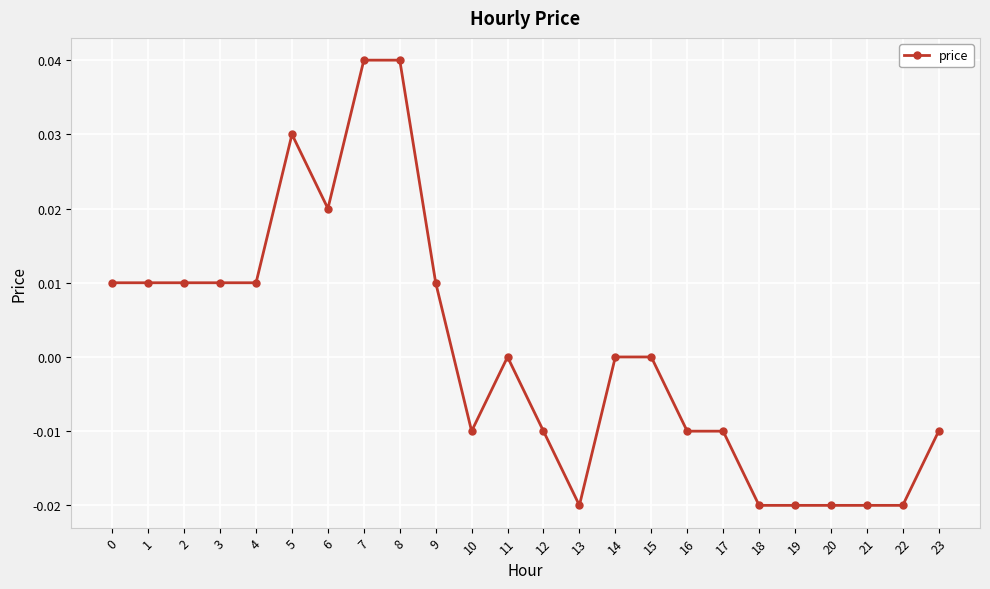

Between 23 and 13, which is larger?

23